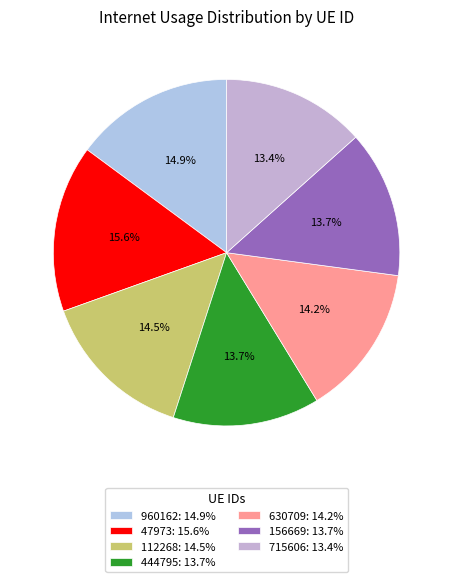

Between 112268 and 444795, which is larger?

112268